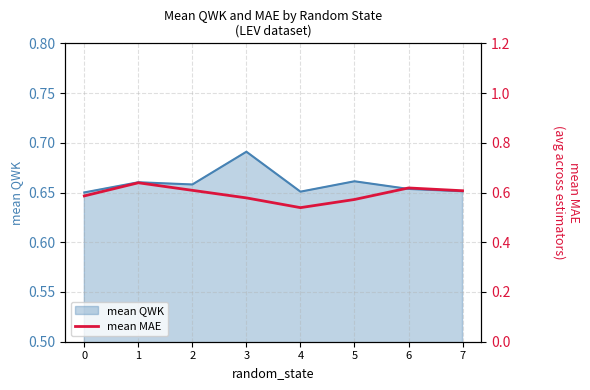

Count the values in the range 0 to 1.

8